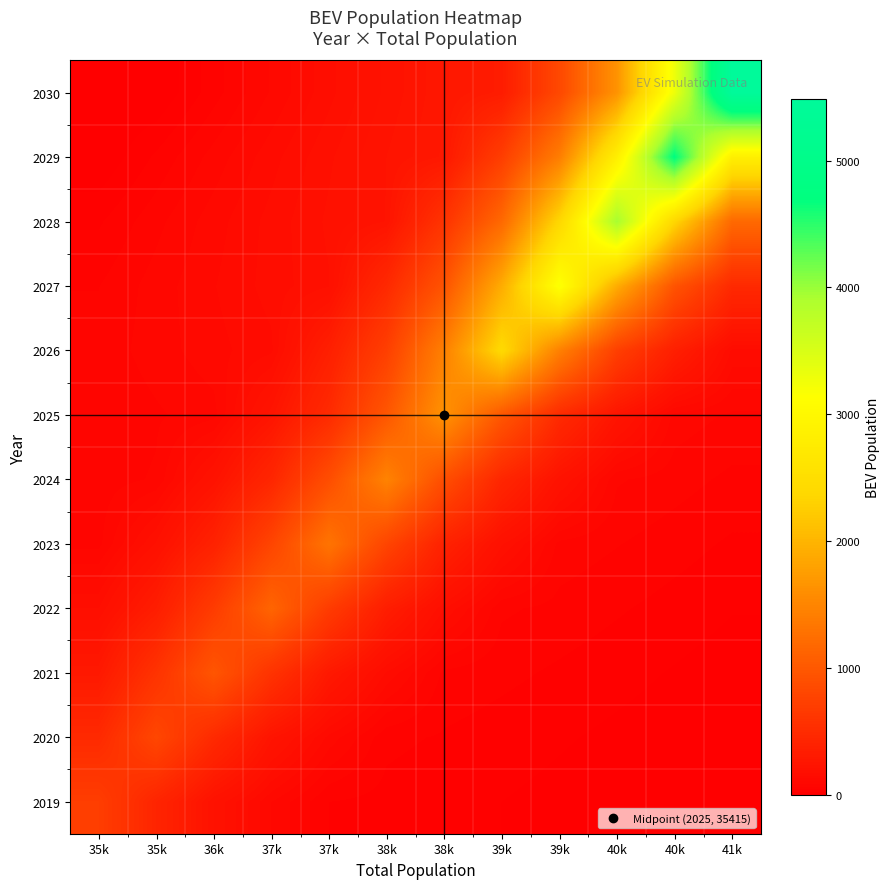

Reading right to left, extract all data points from this chart.

2019: 41k=0.0	40k=0.0	40k=7.1	39k=14.2	39k=21.3	38k=28.4	38k=35.6	37k=42.7	37k=106.7	36k=213.3	35k=426.6	35k=711.0
2020: 41k=0.0	40k=8.1	40k=16.1	39k=24.2	39k=32.3	38k=40.3	38k=48.4	37k=121.0	37k=242.0	36k=484.0	35k=806.7	35k=484.0
2021: 41k=9.7	40k=19.5	40k=29.2	39k=39.0	39k=48.7	38k=58.4	38k=146.1	37k=292.2	37k=584.5	36k=974.1	35k=584.5	35k=292.2
2022: 41k=22.8	40k=34.2	40k=45.7	39k=57.1	39k=68.5	38k=171.2	38k=342.5	37k=685.0	37k=1141.6	36k=685.0	35k=342.5	35k=171.2
2023: 41k=39.3	40k=52.4	40k=65.5	39k=78.5	39k=196.4	38k=392.7	38k=785.4	37k=1309.1	37k=785.4	36k=392.7	35k=196.4	35k=78.5
2024: 41k=59.1	40k=73.8	40k=88.6	39k=221.5	39k=443.0	38k=885.9	38k=1476.5	37k=885.9	37k=443.0	36k=221.5	35k=88.6	35k=73.8
2025: 41k=82.2	40k=98.6	40k=246.6	39k=493.2	39k=986.4	38k=1644.0	38k=986.4	37k=493.2	37k=246.6	36k=98.6	35k=82.2	35k=65.8
2026: 41k=144.7	40k=361.7	40k=723.5	39k=1447.0	39k=2411.6	38k=1447.0	38k=723.5	37k=361.7	37k=144.7	36k=120.6	35k=96.5	35k=72.3
2027: 41k=476.9	40k=953.8	40k=1907.5	39k=3179.2	39k=1907.5	38k=953.8	38k=476.9	37k=190.8	37k=159.0	36k=127.2	35k=95.4	35k=63.6
2028: 41k=1184.0	40k=2368.1	40k=3946.8	39k=2368.1	39k=1184.0	38k=592.0	38k=236.8	37k=197.3	37k=157.9	36k=118.4	35k=78.9	35k=39.5
2029: 41k=2828.6	40k=4714.4	40k=2828.6	39k=1414.3	39k=707.2	38k=282.9	38k=235.7	37k=188.6	37k=141.4	36k=94.3	35k=47.1	35k=0.0
2030: 41k=5482.0	40k=3289.2	40k=1644.6	39k=822.3	39k=328.9	38k=274.1	38k=219.3	37k=164.5	37k=109.6	36k=54.8	35k=0.0	35k=0.0